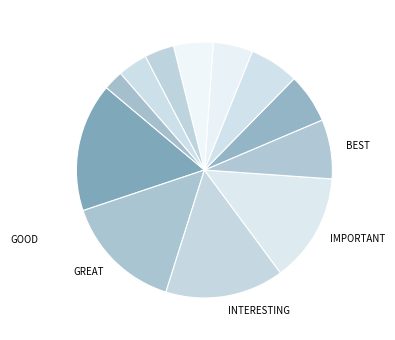

How many segments does this pie chart have?

12